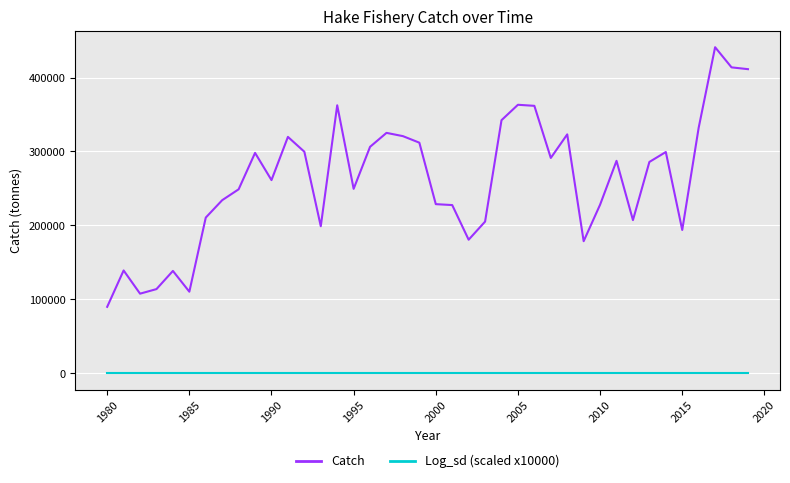

Which series has the largest total across all categories?

Catch